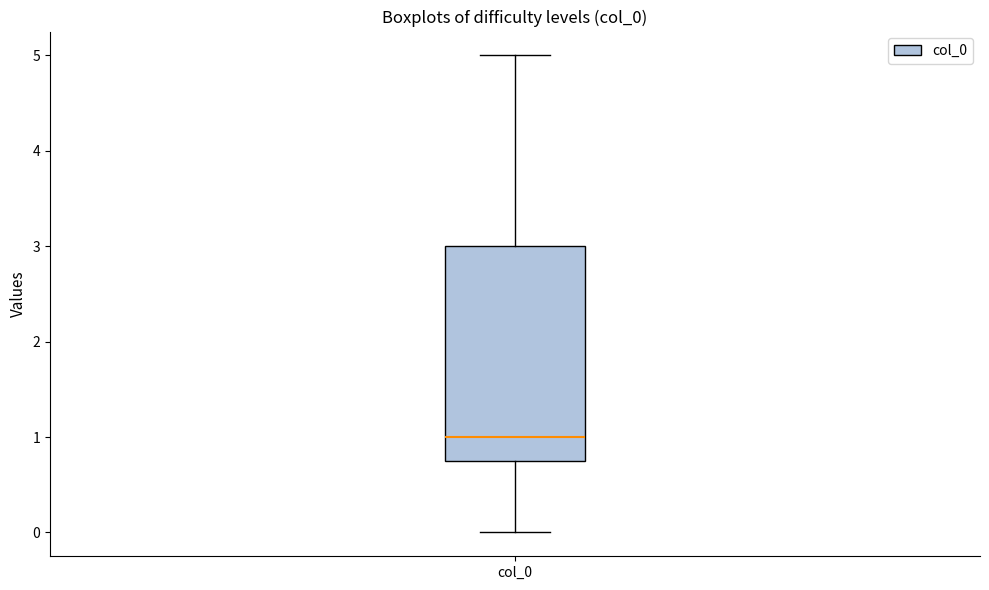

Read this box plot against the y-axis: the position of the median line, the range covered by the box, and the ends of both whiskers. The values are not printed on the chart, so give them approximately, as read against the axis.

median 1.0, box 0.8 to 3.0, whiskers 0.0 to 5.0